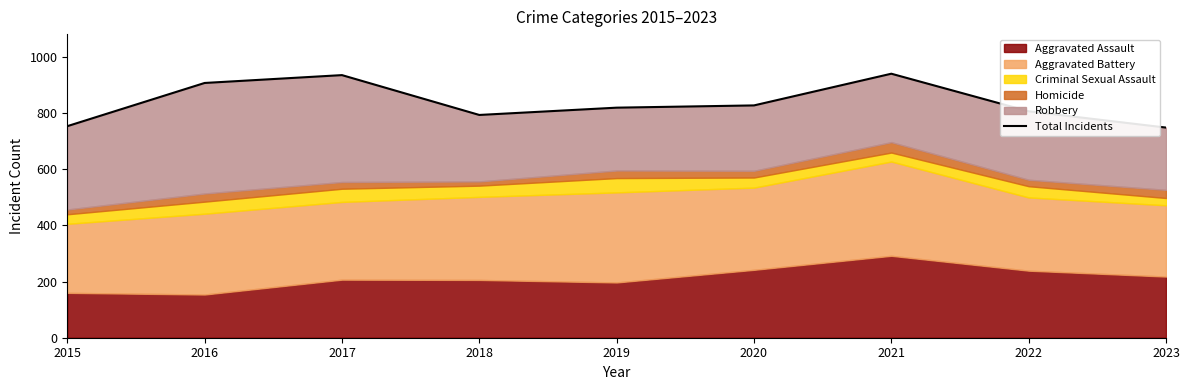

Rank the categories by value from highest to lowest.

2021, 2017, 2016, 2020, 2019, 2022, 2018, 2015, 2023